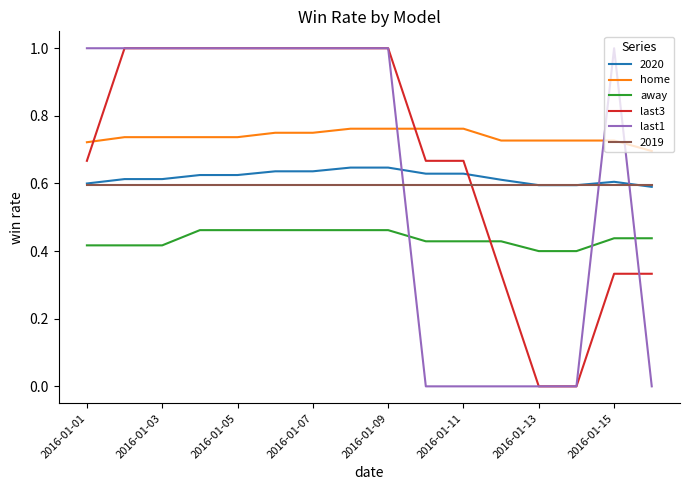

True or false: away and home cross at least once.

False